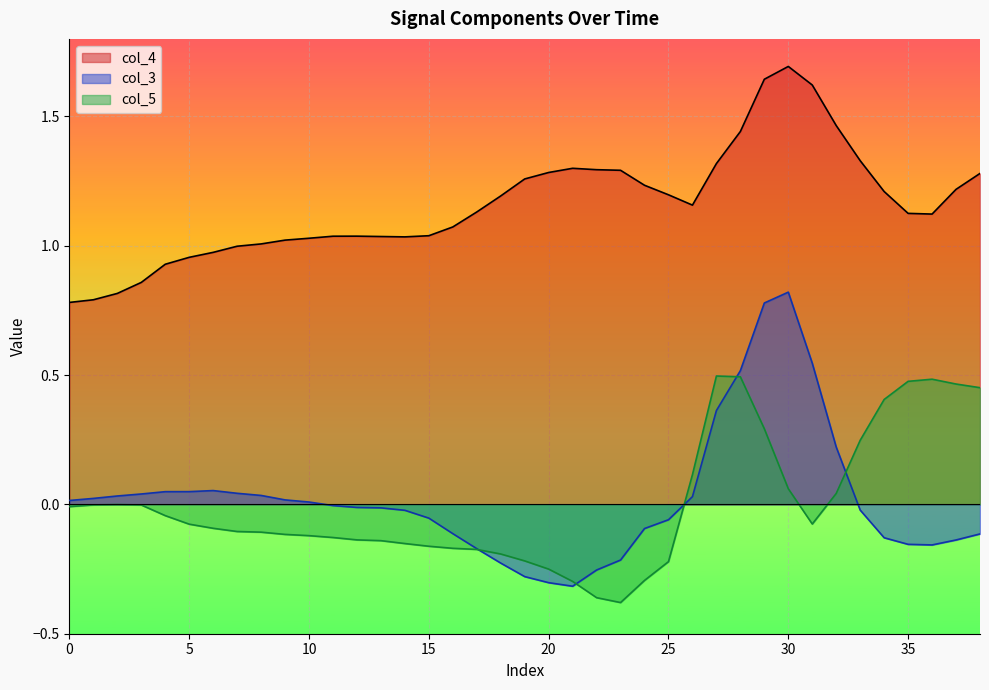

What is the spread (max minus min) of values at 19?

1.5